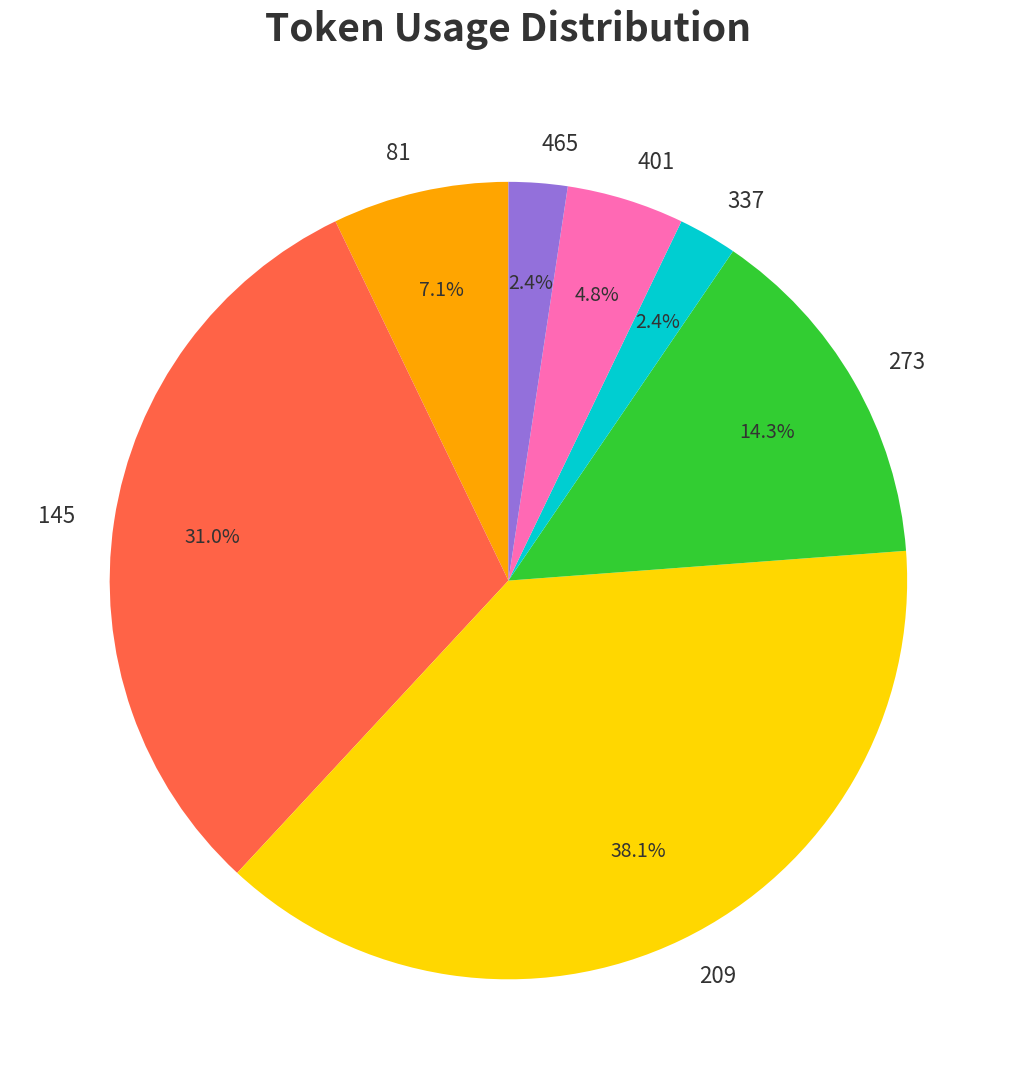

To the nearest percent, what is the difference between the 465 and 209 slice percentages?

36%